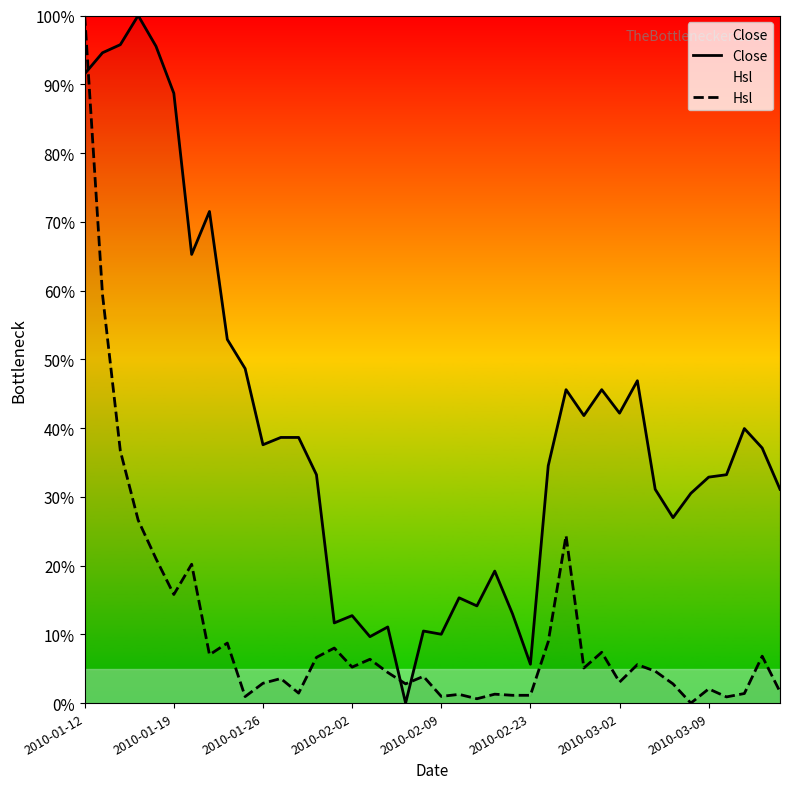

What is the sum of all Close values?

1604.6